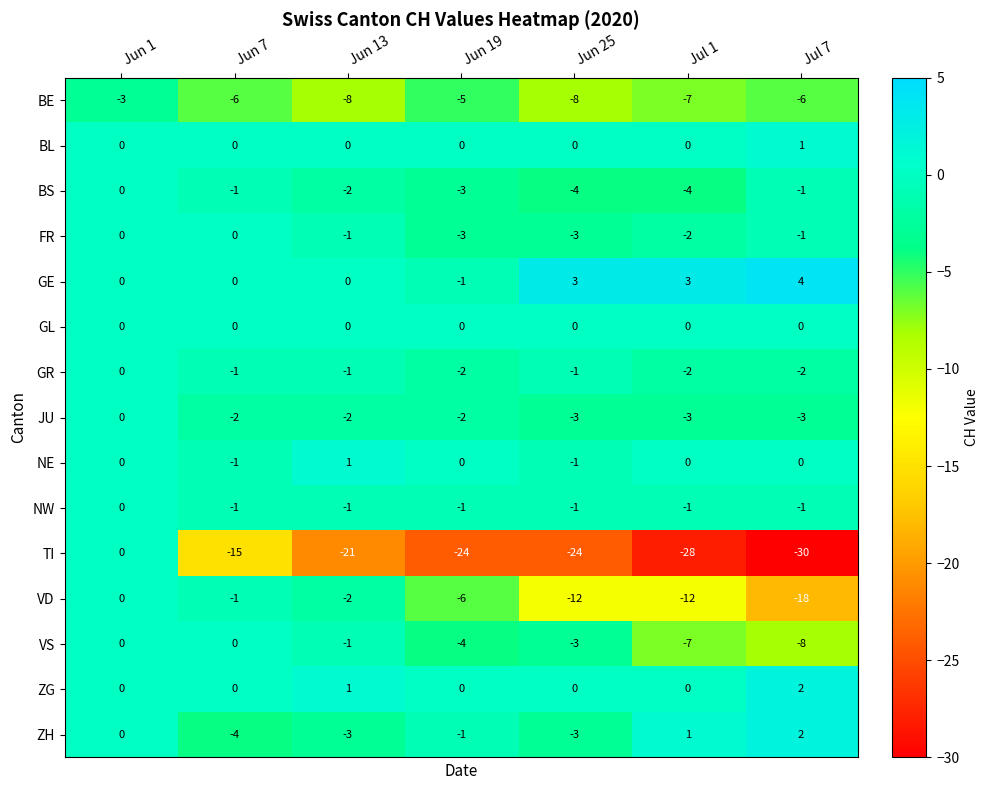

Between Jul 1 and Jul 7, which series saw the biggest shift?

VD